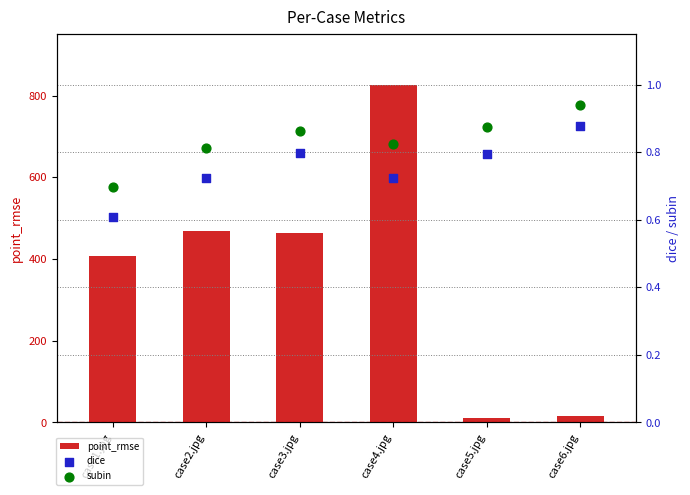

Which series has the largest Y range (max minus min)?

point_rmse